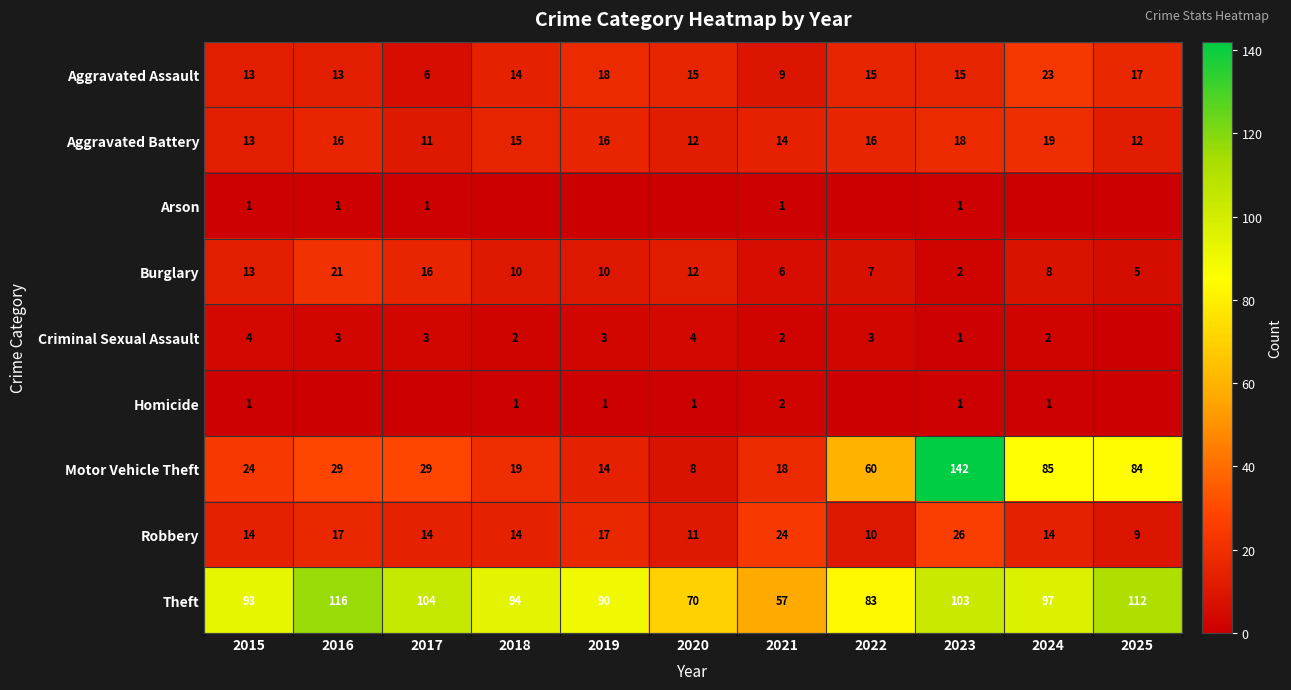

How many values in the Theft series are below 94?

5